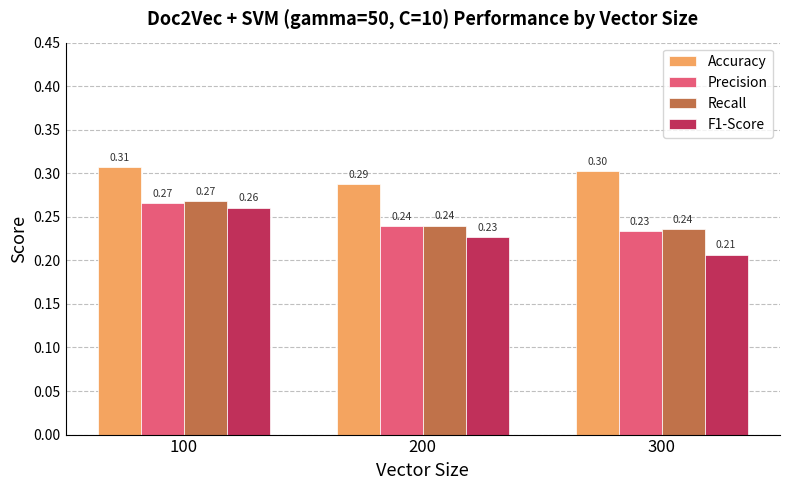

How many groups of bars are there?

3